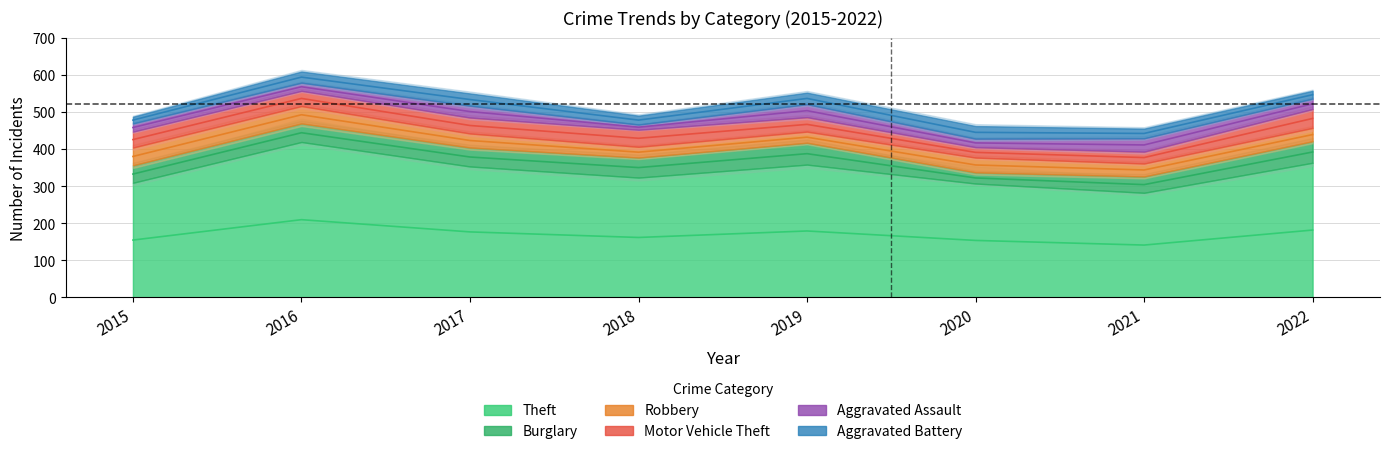

True or false: Aggravated Assault and Motor Vehicle Theft intersect in this chart.

True